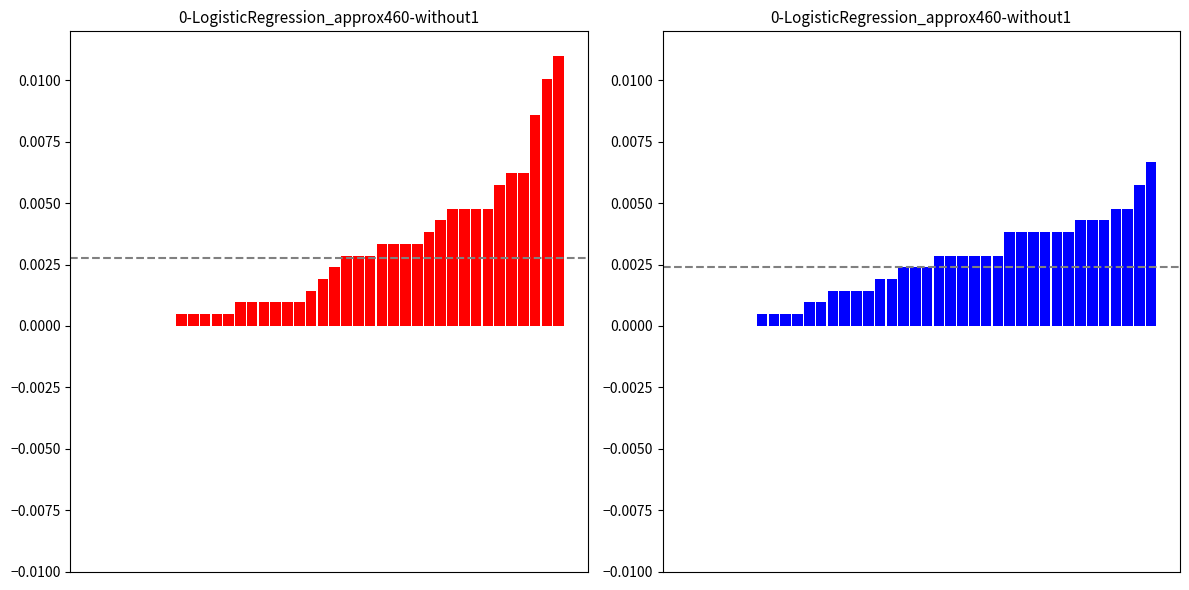

True or false: home_team_runs has a value of 0.0 at 36.

False